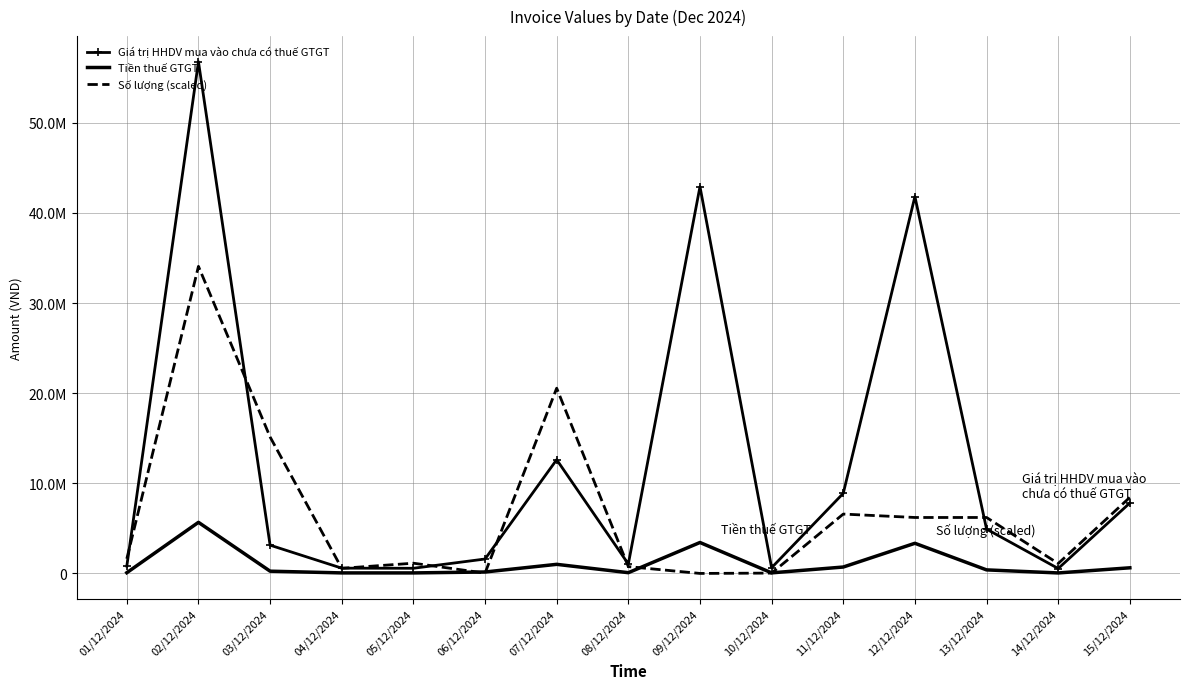

True or false: Tiền thuế GTGT and Giá trị HHDV mua vào chưa có thuế GTGT intersect in this chart.

False